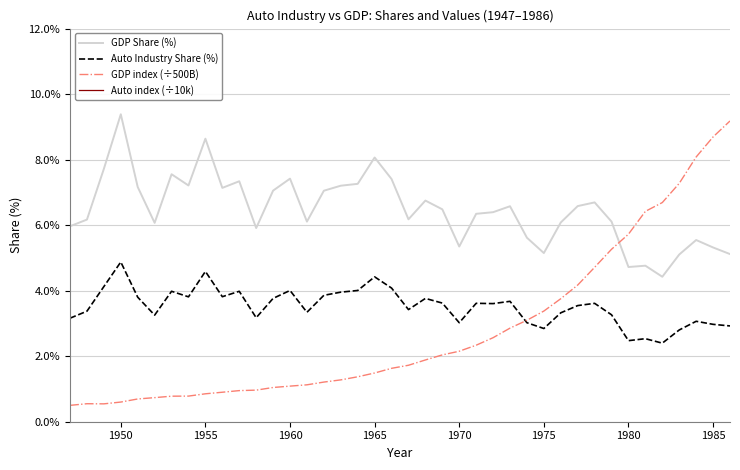

True or false: Auto index (÷10k) and GDP index (÷500B) cross at least once.

False